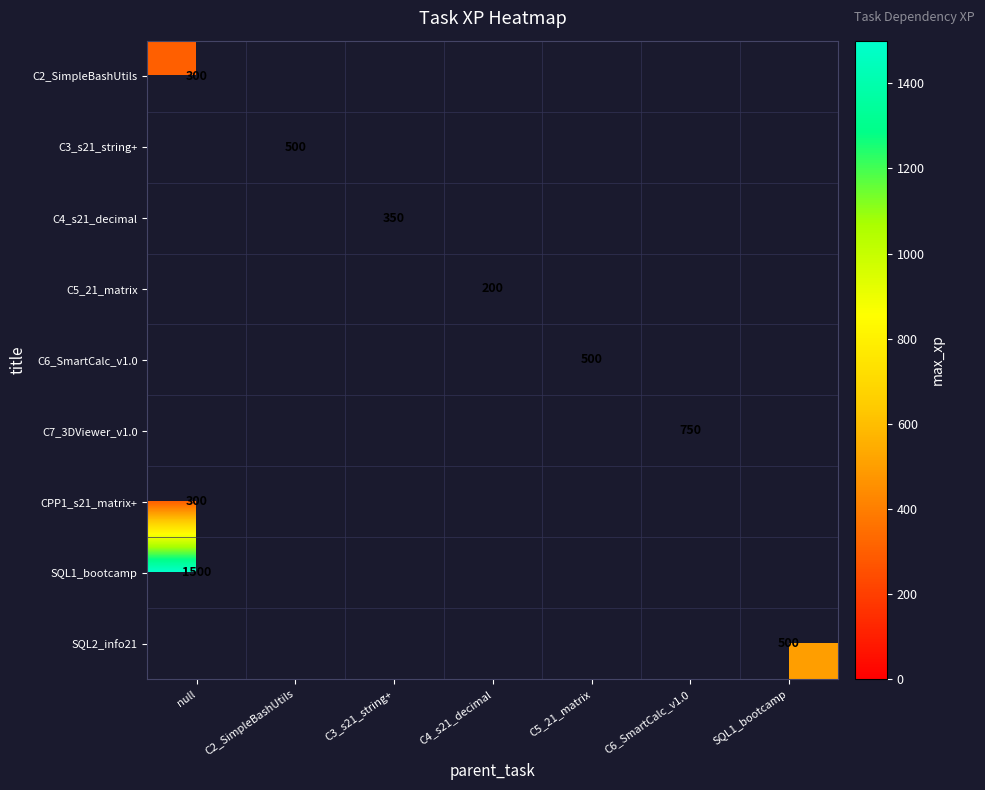

How many categories are shown in the chart?

7